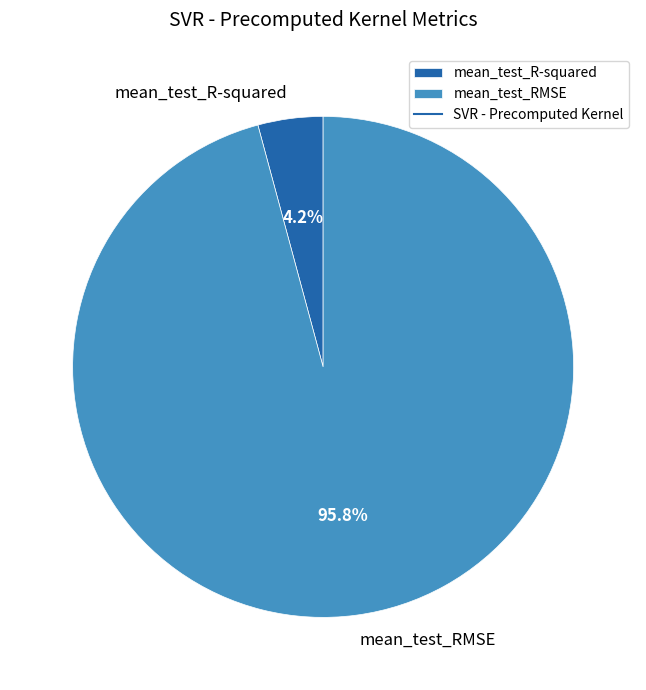

To the nearest percent, what percentage of the pie is mean_test_R-squared?

4%